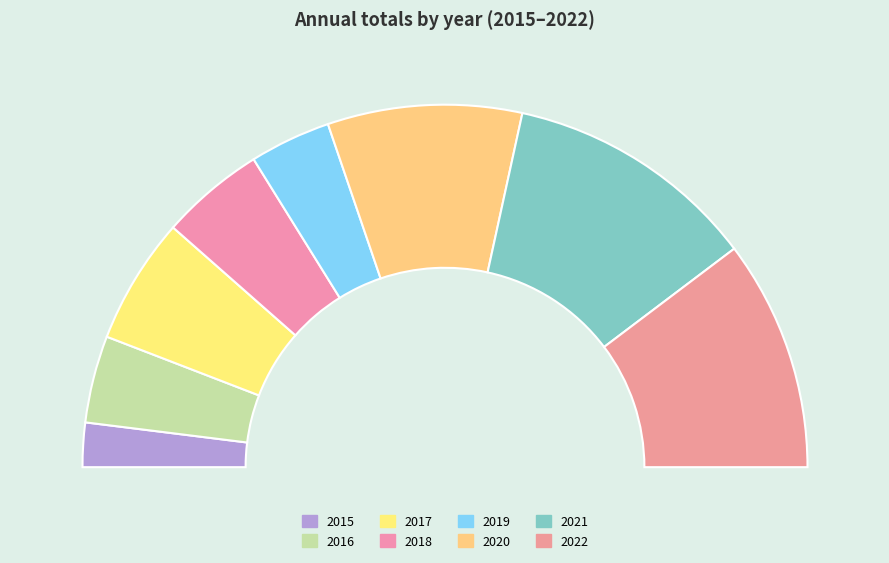

Which category has the smallest portion of the pie?

2015